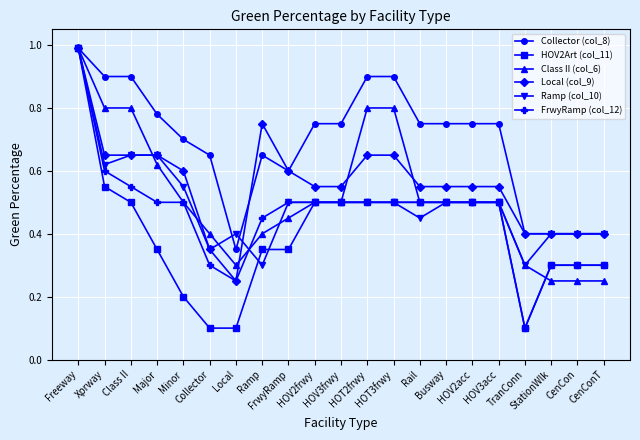

What are all the series names shown in the legend?

Collector (col_8), HOV2Art (col_11), Class II (col_6), Local (col_9), Ramp (col_10), FrwyRamp (col_12)